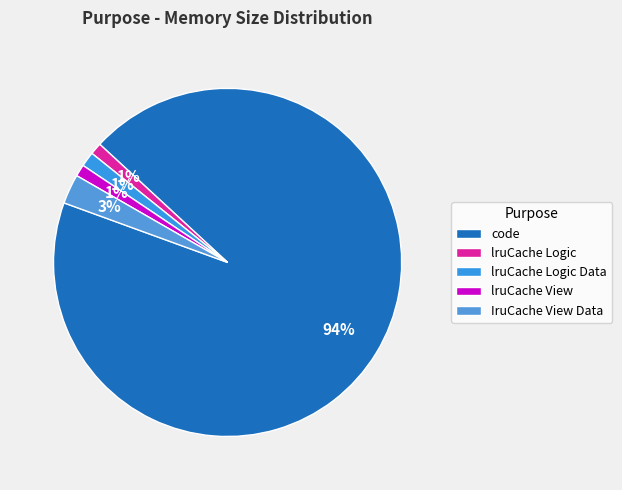

Is there a majority slice in this chart?

Yes